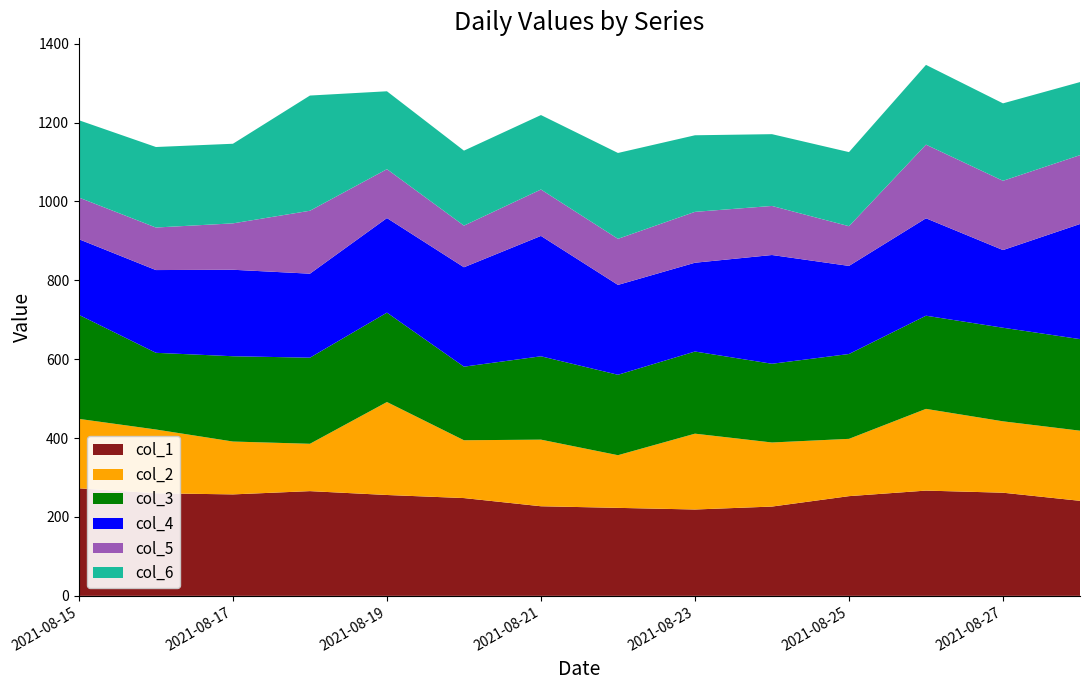

Reading left to right, list all the values displayed in this chart.

col_1: 2021-08-15=272.6	2021-08-16=260.1	2021-08-17=257.2	2021-08-18=265.5	2021-08-19=255.7	2021-08-20=247.9	2021-08-21=227.1	2021-08-22=223.1	2021-08-23=218.9	2021-08-24=226.4	2021-08-25=252.8	2021-08-26=266.8	2021-08-27=261.5	2021-08-28=240.9
col_2: 2021-08-15=176.1	2021-08-16=161.7	2021-08-17=134.0	2021-08-18=120.0	2021-08-19=235.7	2021-08-20=146.6	2021-08-21=168.9	2021-08-22=133.5	2021-08-23=192.3	2021-08-24=162.5	2021-08-25=145.3	2021-08-26=207.2	2021-08-27=181.0	2021-08-28=177.8
col_3: 2021-08-15=263.7	2021-08-16=194.4	2021-08-17=216.2	2021-08-18=218.3	2021-08-19=226.6	2021-08-20=186.6	2021-08-21=211.3	2021-08-22=203.9	2021-08-23=208.2	2021-08-24=199.6	2021-08-25=215.1	2021-08-26=236.2	2021-08-27=237.3	2021-08-28=232.2
col_4: 2021-08-15=191.8	2021-08-16=209.8	2021-08-17=219.3	2021-08-18=213.0	2021-08-19=239.8	2021-08-20=252.0	2021-08-21=305.2	2021-08-22=227.8	2021-08-23=225.1	2021-08-24=275.7	2021-08-25=223.3	2021-08-26=247.0	2021-08-27=196.9	2021-08-28=291.8
col_5: 2021-08-15=105.6	2021-08-16=107.9	2021-08-17=117.6	2021-08-18=159.6	2021-08-19=124.0	2021-08-20=105.6	2021-08-21=117.7	2021-08-22=116.8	2021-08-23=129.0	2021-08-24=124.4	2021-08-25=100.7	2021-08-26=186.7	2021-08-27=175.6	2021-08-28=174.6
col_6: 2021-08-15=196.0	2021-08-16=204.1	2021-08-17=201.8	2021-08-18=292.0	2021-08-19=197.5	2021-08-20=190.1	2021-08-21=188.8	2021-08-22=217.7	2021-08-23=194.2	2021-08-24=182.0	2021-08-25=187.9	2021-08-26=202.2	2021-08-27=196.3	2021-08-28=185.3